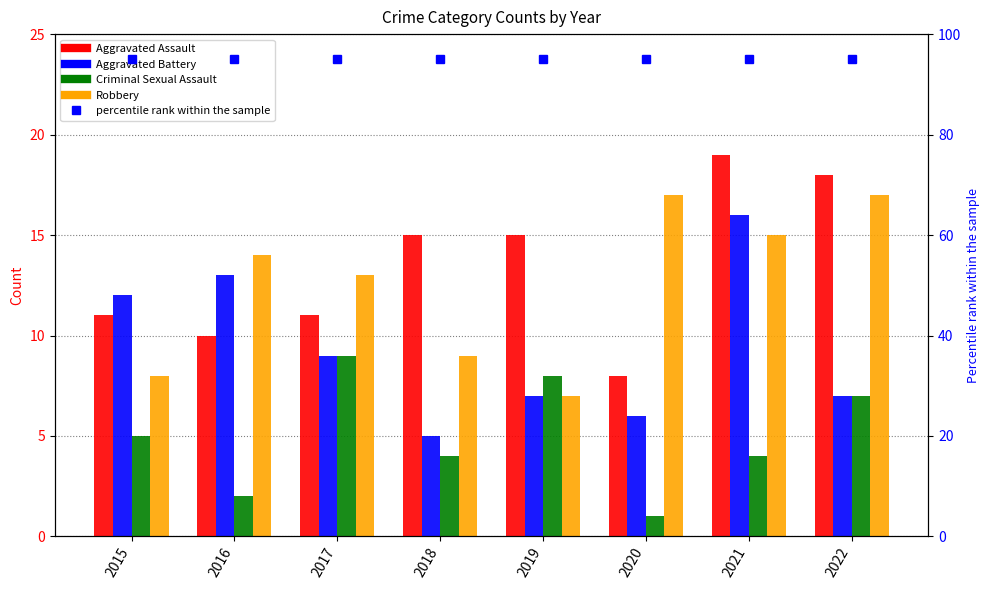

Reading left to right, extract all data points from this chart.

Aggravated Assault: 11	10	11	15	15	8	19	18
Aggravated Battery: 12	13	9	5	7	6	16	7
Criminal Sexual Assault: 5	2	9	4	8	1	4	7
Robbery: 8	14	13	9	7	17	15	17